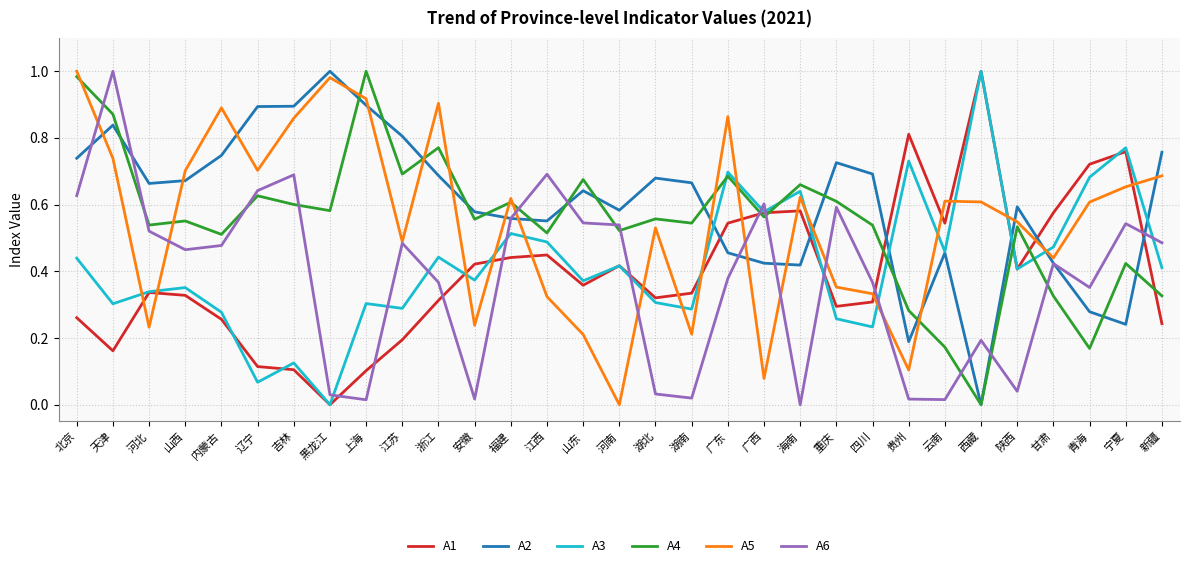

In A2, how many points are lower than both neighbors (excluding endpoints)?

7